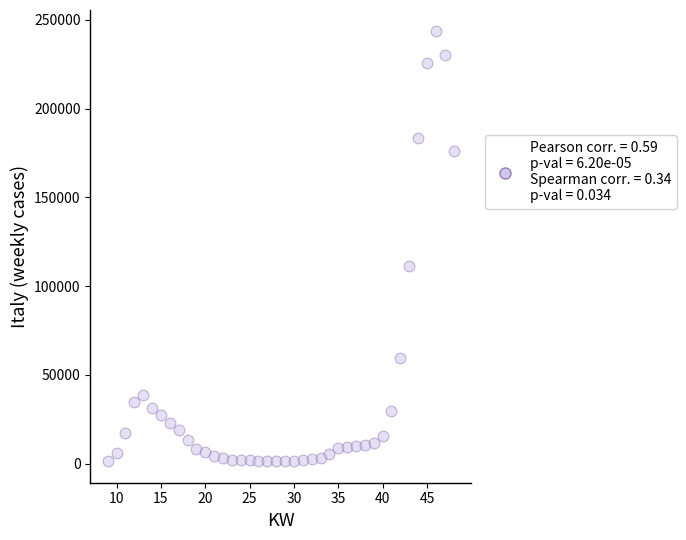

What Y value in the scatter plot is closest to 122363?

111537